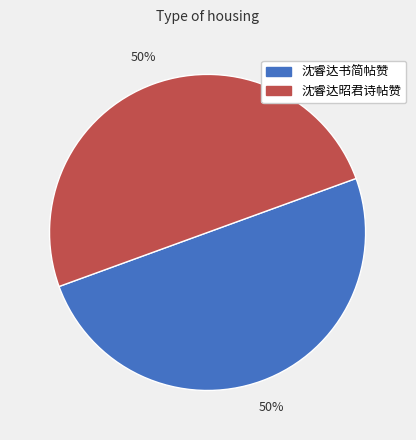

How many slices are in this pie chart?

2